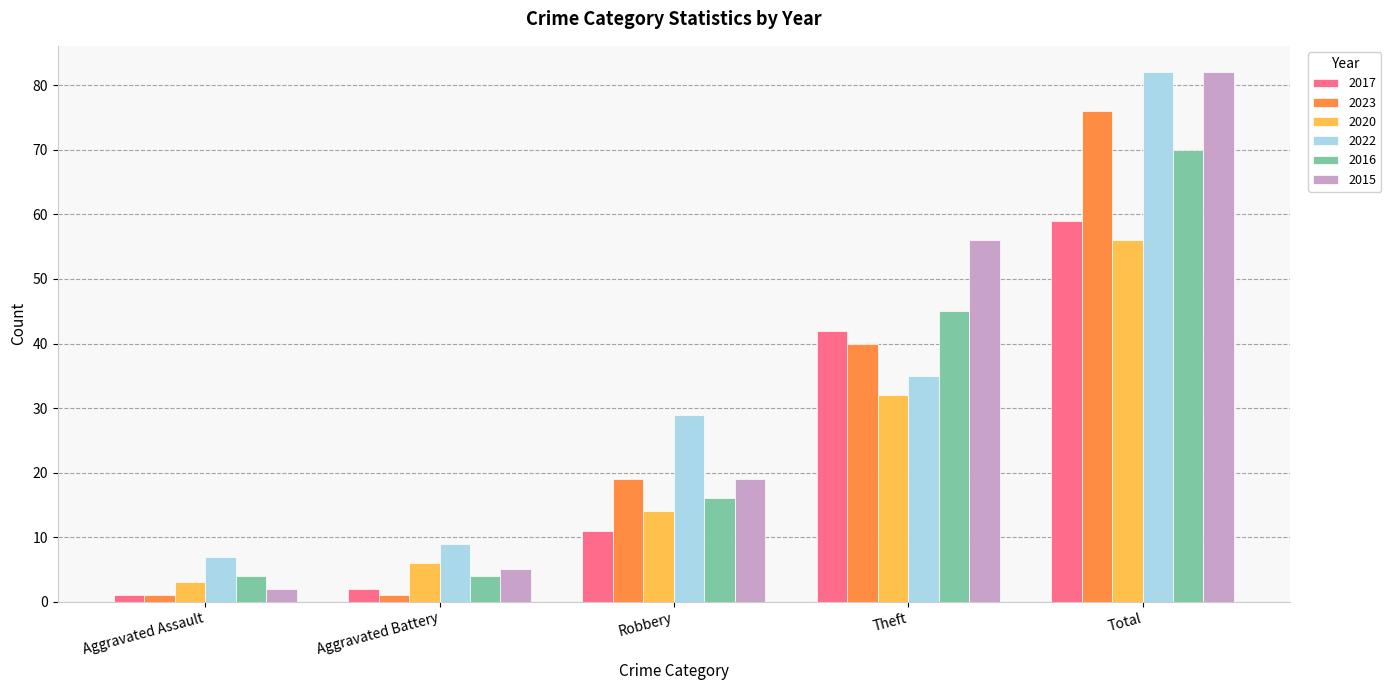

Rank the categories by 2017 value from lowest to highest.

Aggravated Assault, Aggravated Battery, Robbery, Theft, Total